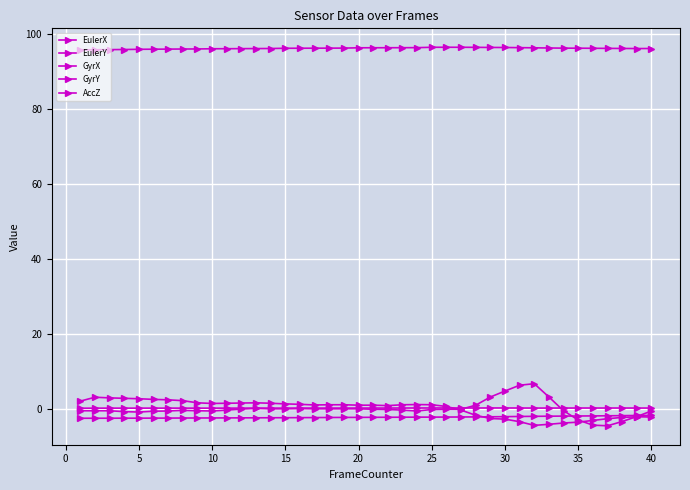

Count the number of categories in the chart.

40